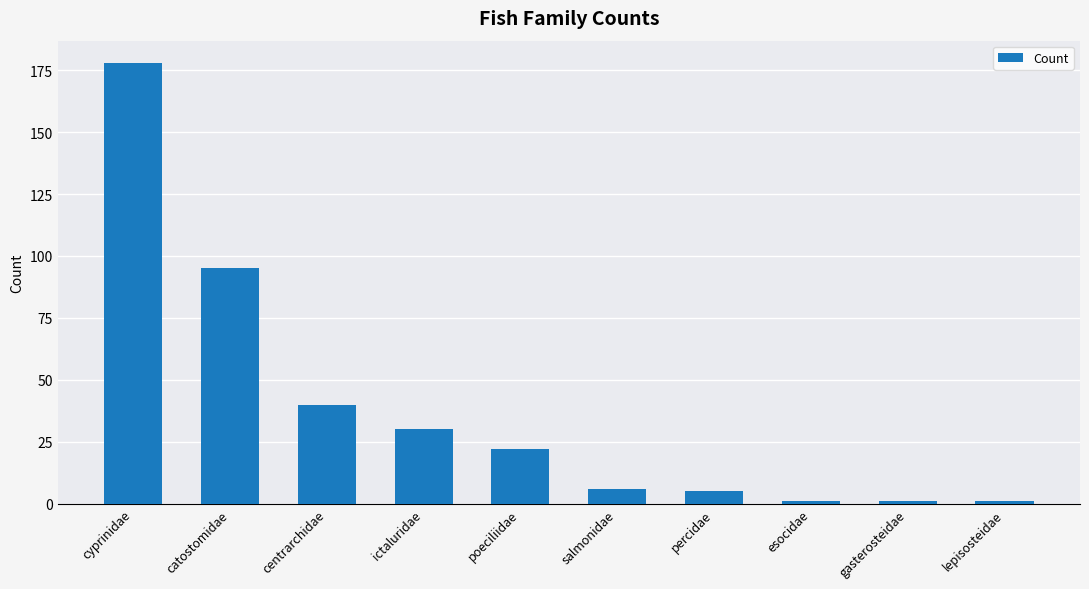

Which label corresponds to the largest value in the chart?

cyprinidae